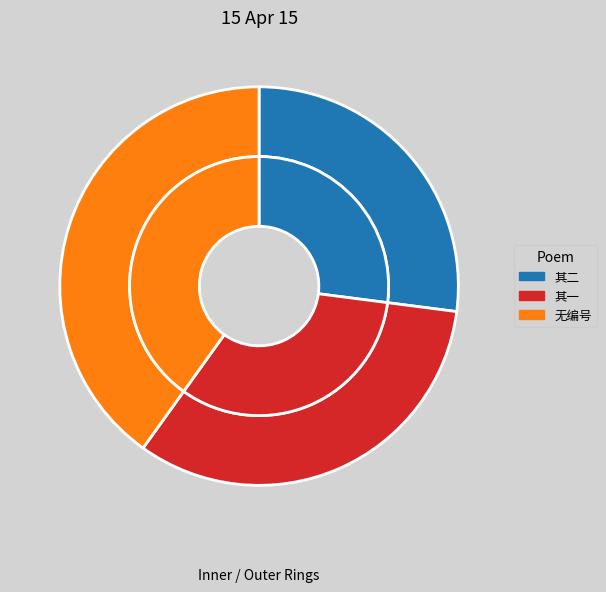

What is the ratio of the value at 暮春同谢生汪生小修游北城临水诸寺至德胜桥水轩待月 其二 to the value at 暮春同谢生汪生小修游北城临水诸寺至德胜桥水轩待月 其一?

0.8